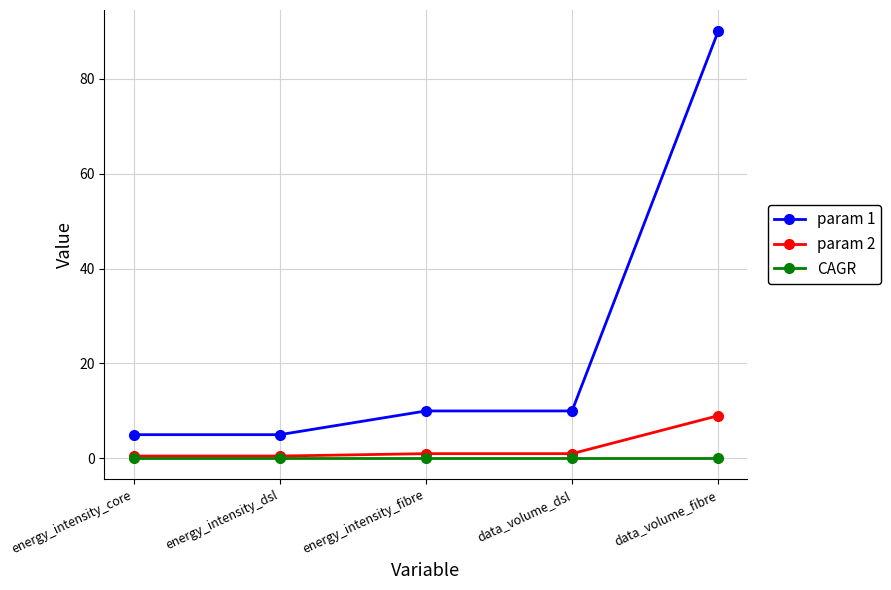

What is the difference between the param 2 values at energy_intensity_core and energy_intensity_fibre?

0.5